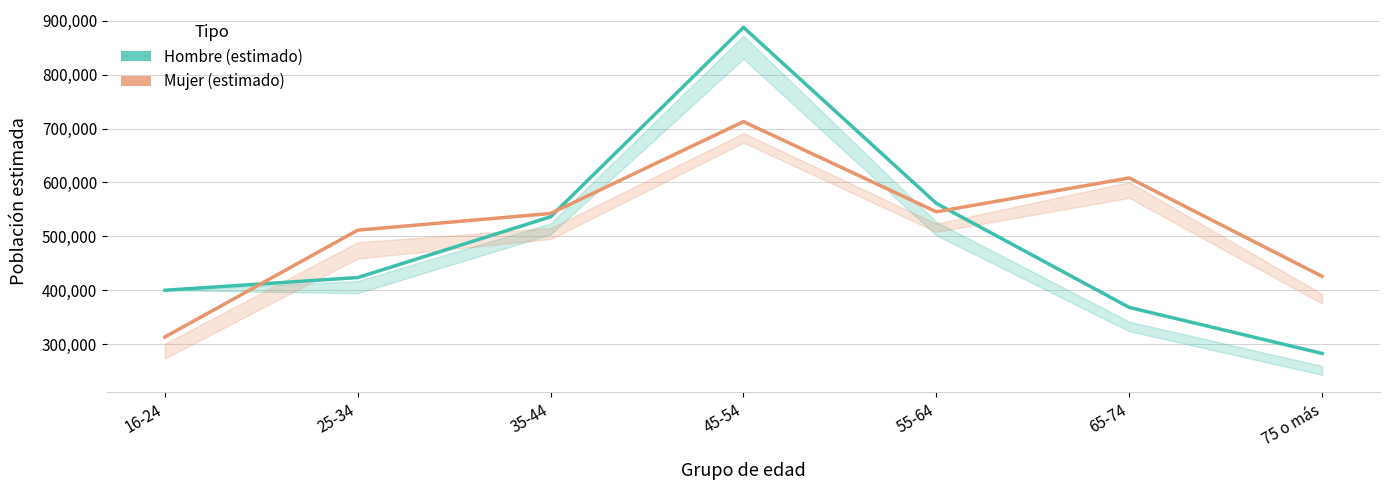

What is the label of the 1st point from the left?

16-24